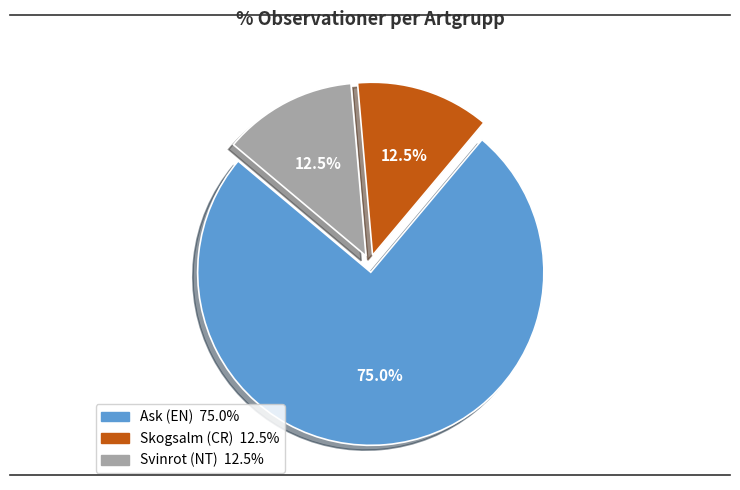

What percentage do Svinrot (NT) and Ask (EN) together represent?

87.5%